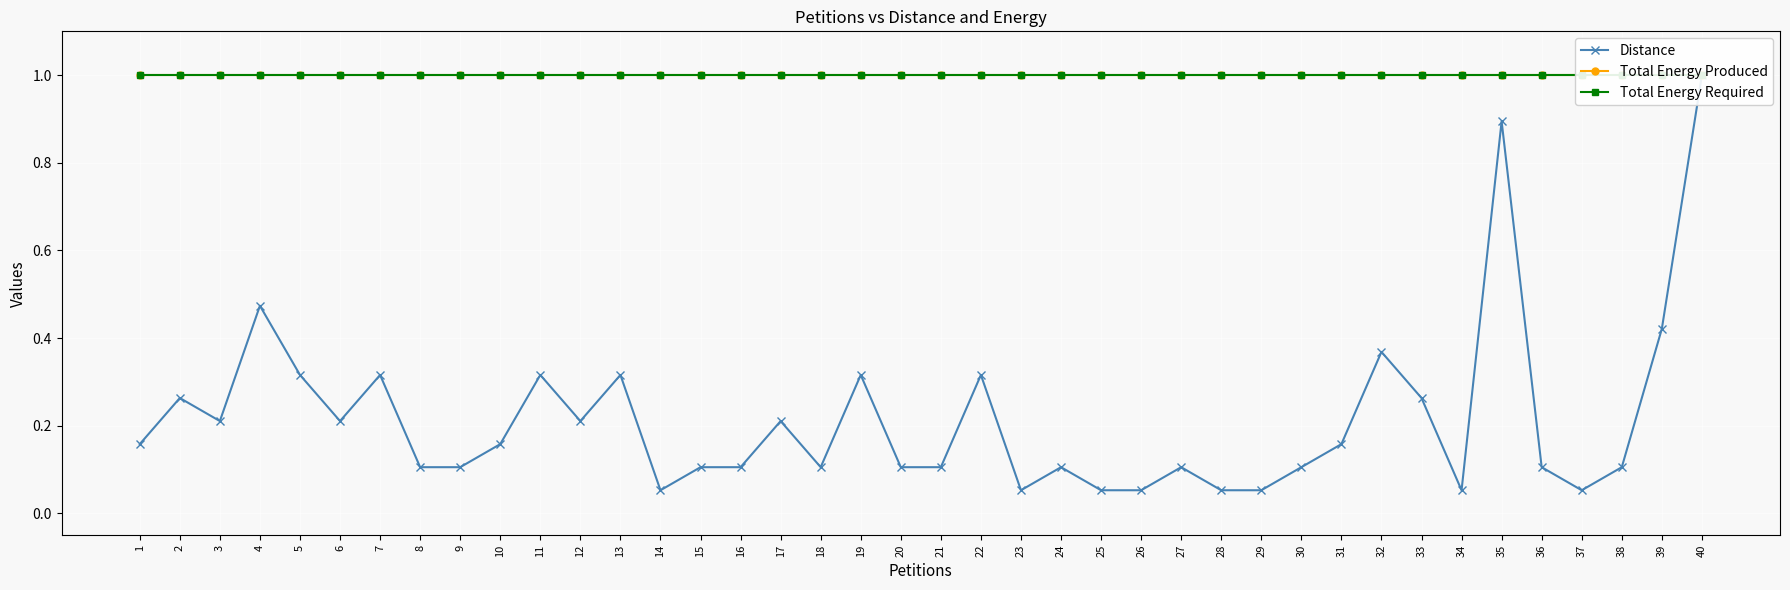

Is the value of Total Energy Required at 27 greater than the value of Distance at 12?

Yes